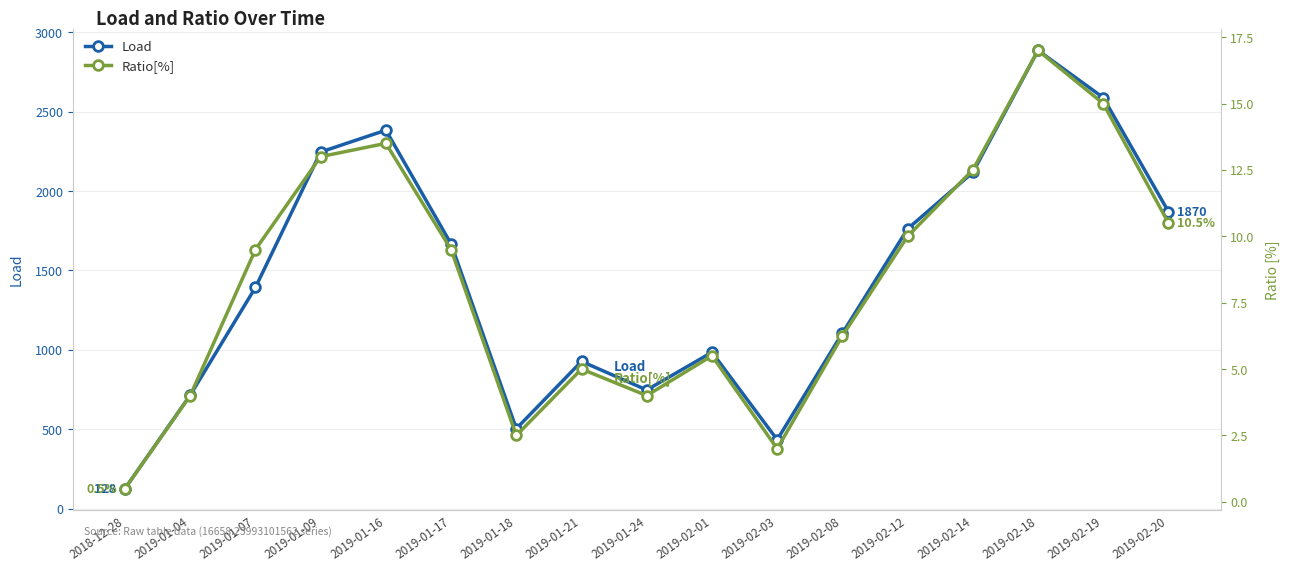

At which label does Ratio[%] first exceed 9?

2019-01-07